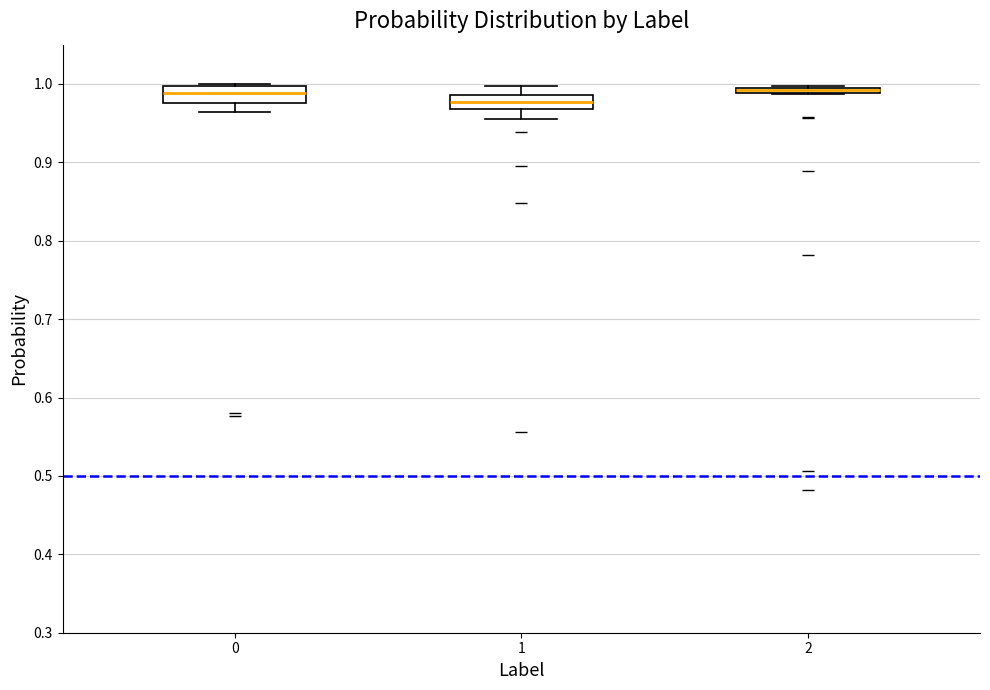

Where is the lower edge of the box at x = 2 on the y-axis? The values are not printed on the chart, so give them approximately, as read against the axis.

0.99